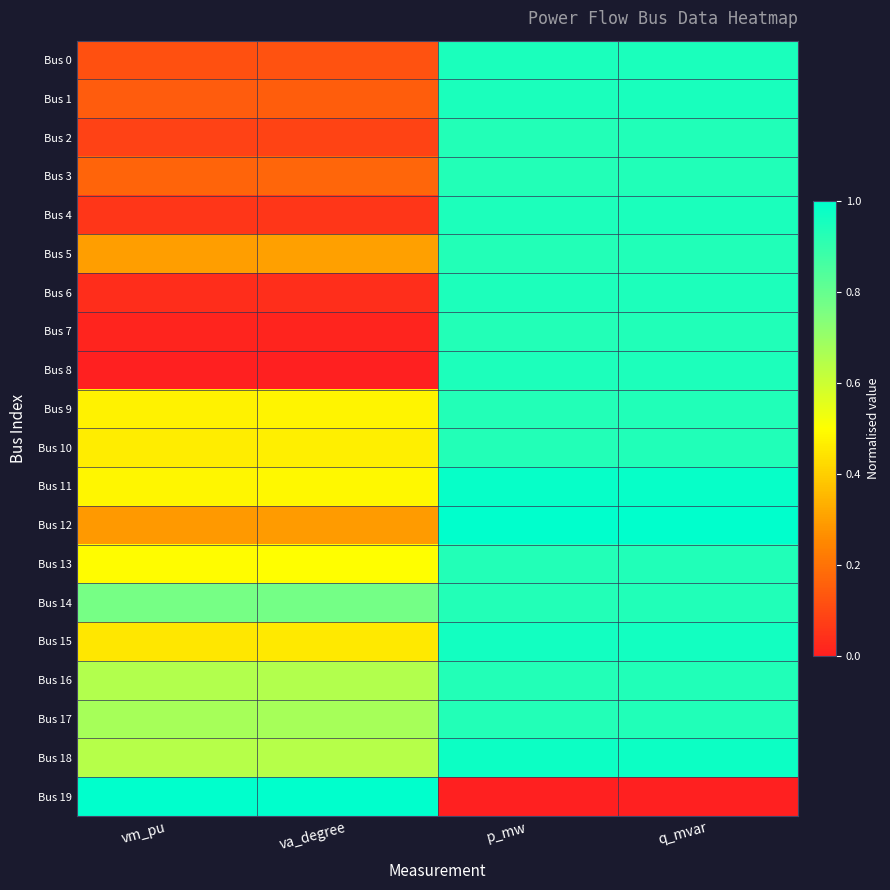

Reading left to right, what are all the values shown in this chart?

Bus 0: vm_pu=0.1	va_degree=0.1	p_mw=0.9	q_mvar=0.9
Bus 1: vm_pu=0.1	va_degree=0.2	p_mw=0.9	q_mvar=0.9
Bus 2: vm_pu=0.1	va_degree=0.1	p_mw=0.9	q_mvar=0.9
Bus 3: vm_pu=0.2	va_degree=0.2	p_mw=0.9	q_mvar=0.9
Bus 4: vm_pu=0.1	va_degree=0.1	p_mw=0.9	q_mvar=0.9
Bus 5: vm_pu=0.3	va_degree=0.3	p_mw=0.9	q_mvar=0.9
Bus 6: vm_pu=0.0	va_degree=0.0	p_mw=0.9	q_mvar=0.9
Bus 7: vm_pu=0.0	va_degree=0.0	p_mw=0.9	q_mvar=0.9
Bus 8: vm_pu=0.0	va_degree=0.0	p_mw=0.9	q_mvar=0.9
Bus 9: vm_pu=0.5	va_degree=0.5	p_mw=0.9	q_mvar=0.9
Bus 10: vm_pu=0.5	va_degree=0.5	p_mw=0.9	q_mvar=0.9
Bus 11: vm_pu=0.5	va_degree=0.5	p_mw=1.0	q_mvar=1.0
Bus 12: vm_pu=0.3	va_degree=0.3	p_mw=1.0	q_mvar=1.0
Bus 13: vm_pu=0.5	va_degree=0.5	p_mw=0.9	q_mvar=0.9
Bus 14: vm_pu=0.8	va_degree=0.8	p_mw=0.9	q_mvar=0.9
Bus 15: vm_pu=0.5	va_degree=0.5	p_mw=1.0	q_mvar=1.0
Bus 16: vm_pu=0.6	va_degree=0.7	p_mw=0.9	q_mvar=0.9
Bus 17: vm_pu=0.7	va_degree=0.7	p_mw=0.9	q_mvar=0.9
Bus 18: vm_pu=0.6	va_degree=0.6	p_mw=1.0	q_mvar=1.0
Bus 19: vm_pu=1.0	va_degree=1.0	p_mw=0.0	q_mvar=0.0